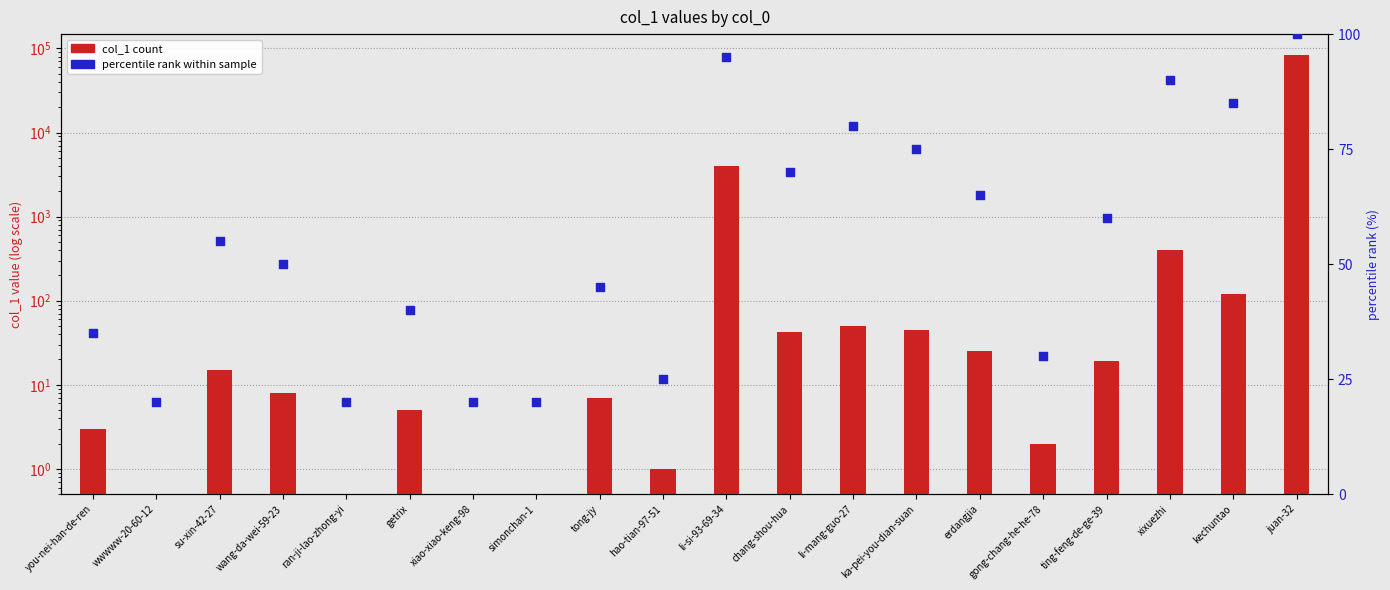

Which series reaches the minimum Y coordinate?

col_1 count